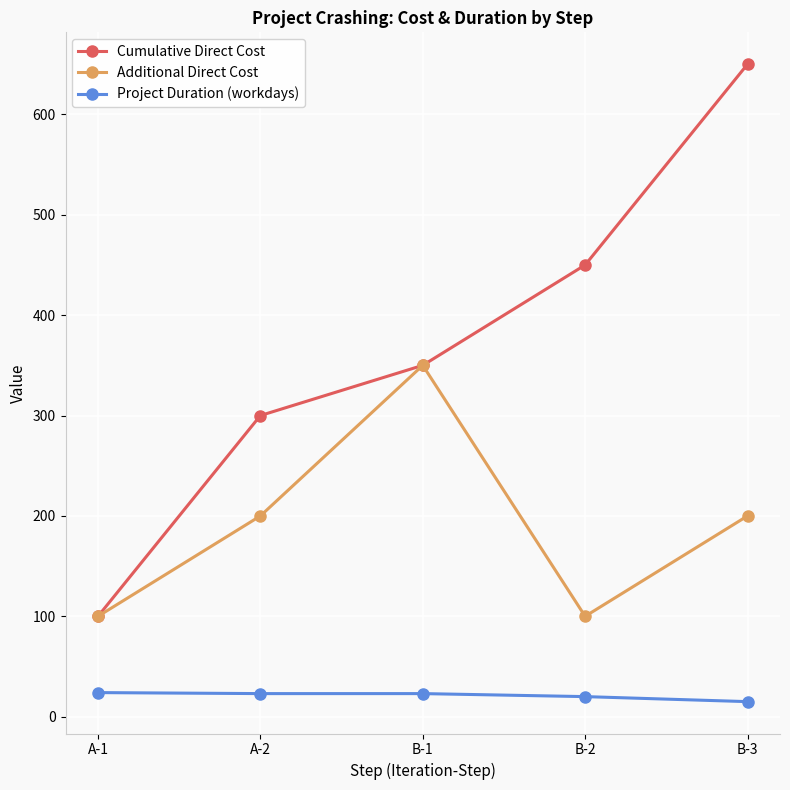

At which category is the sum across all series the highest?

B-3